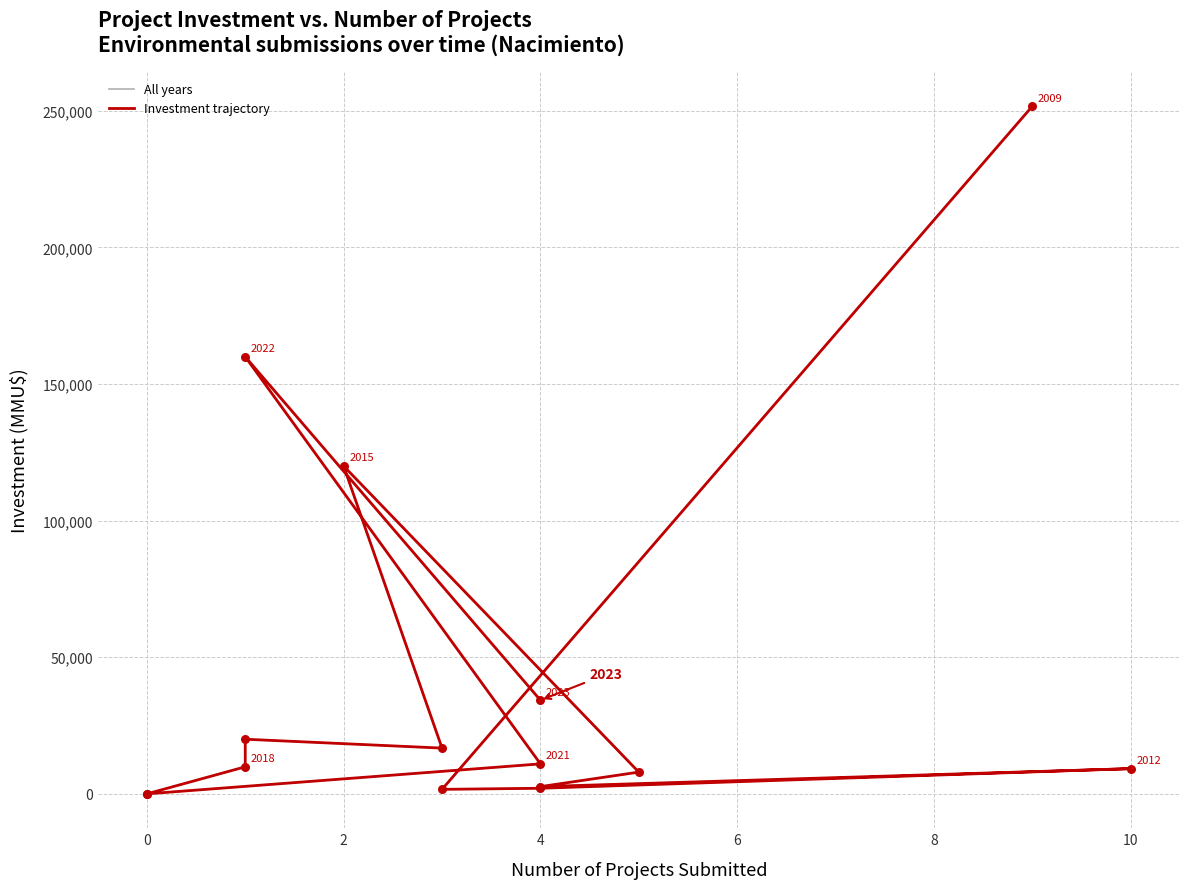

Which series has the widest spread of Y values?

All years